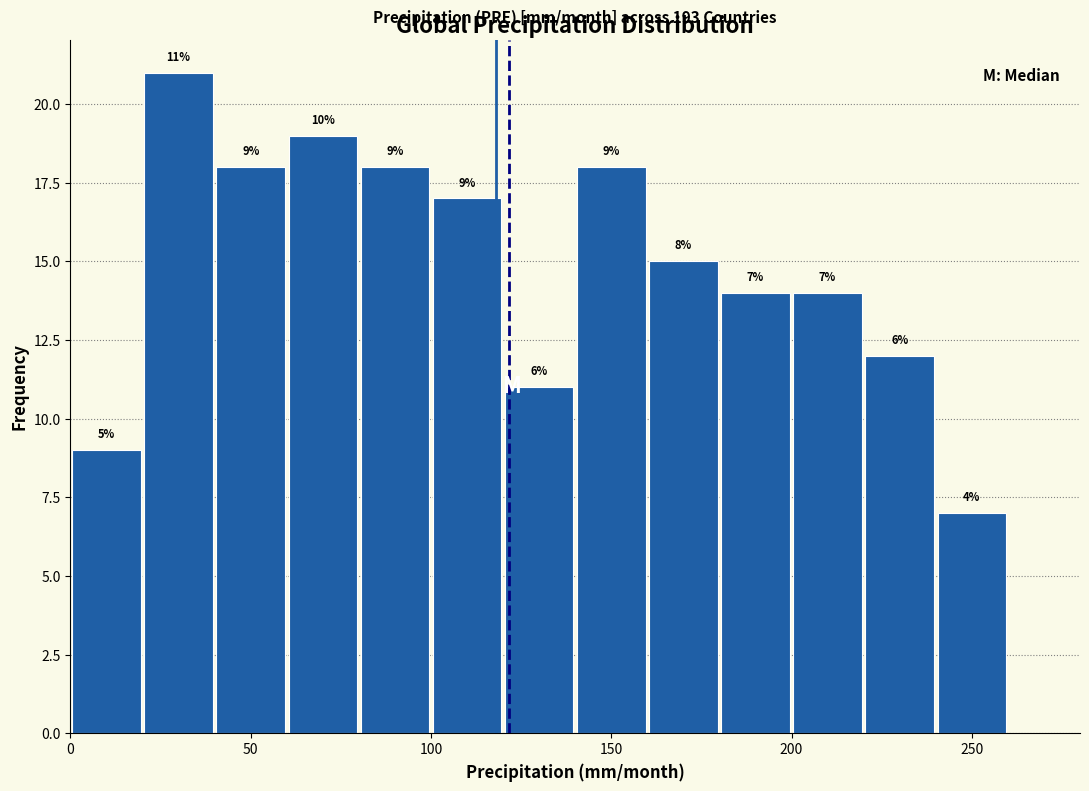

Over which range of the x-axis is the bar tallest?

20 to 40